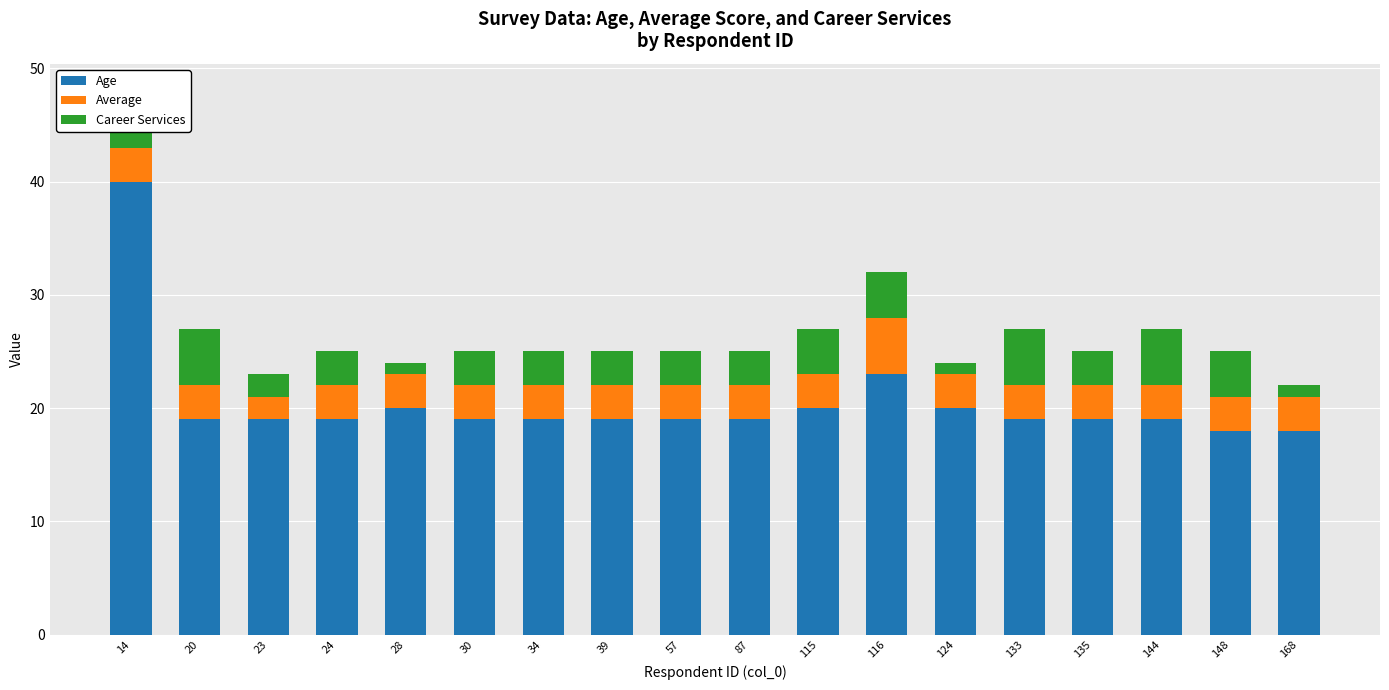

Which series has the largest total across all categories?

Age